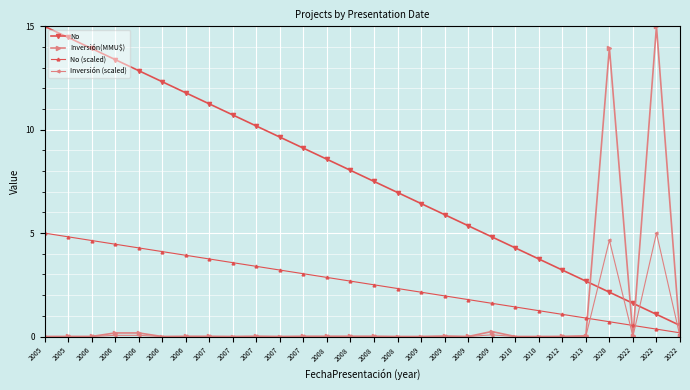

Is the value of No (scaled) at 2010 greater than the value of Inversión (scaled) at 2007?

Yes